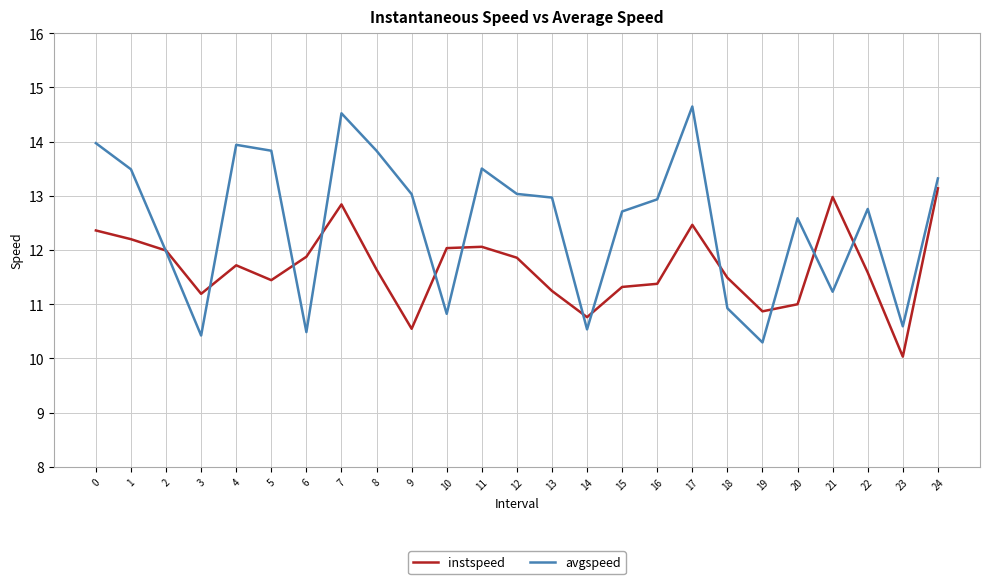

Which series changed the most between 3 and 15?

avgspeed